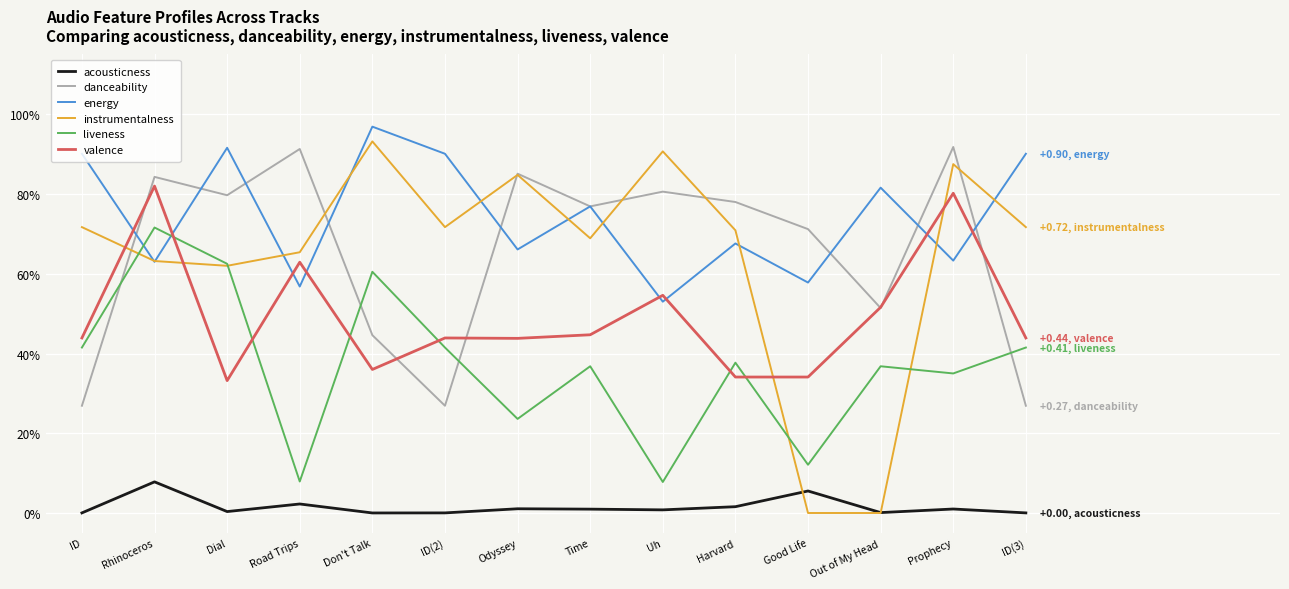

The danceability series shows 0.2 at ID. True or false?

False